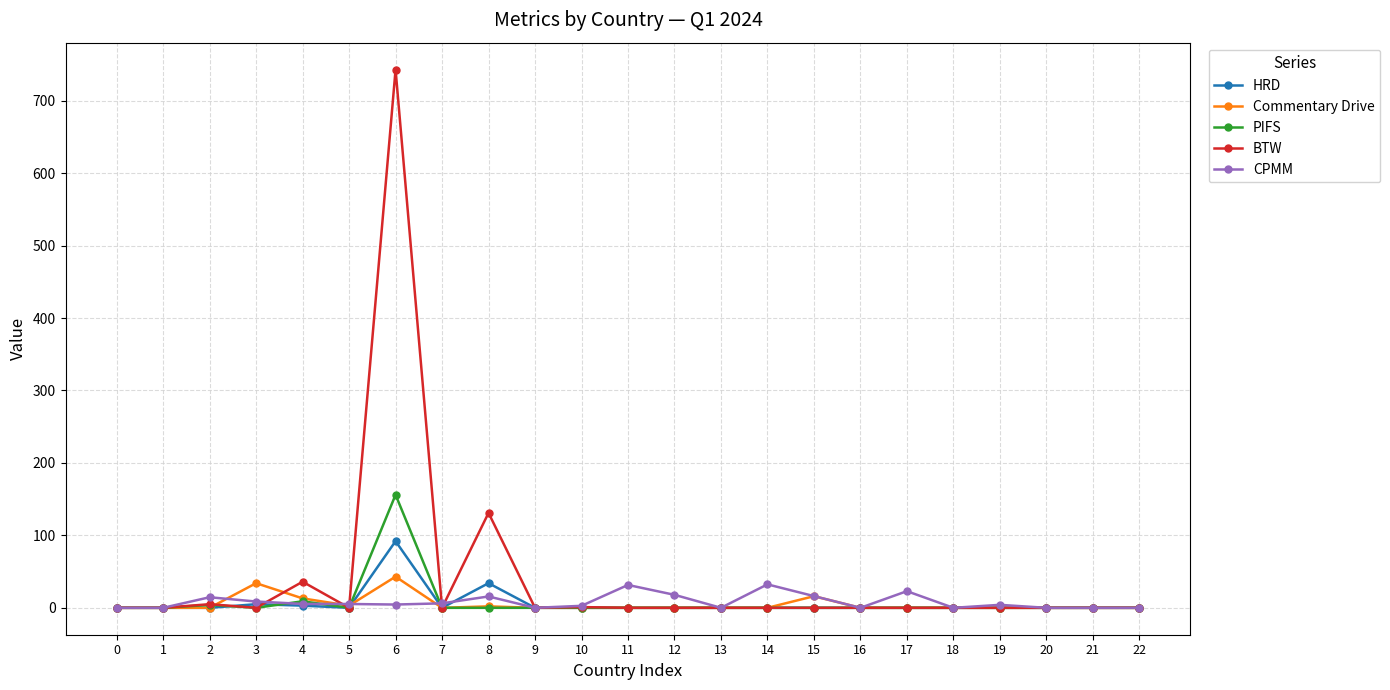

At how many categories does at least one series exceed 527?

1